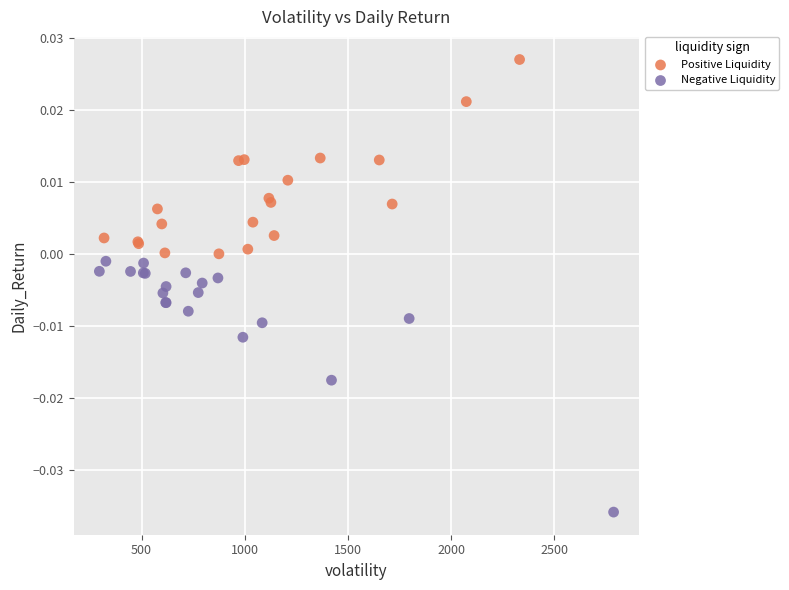

Which series contains the lowest Y value?

Negative Liquidity